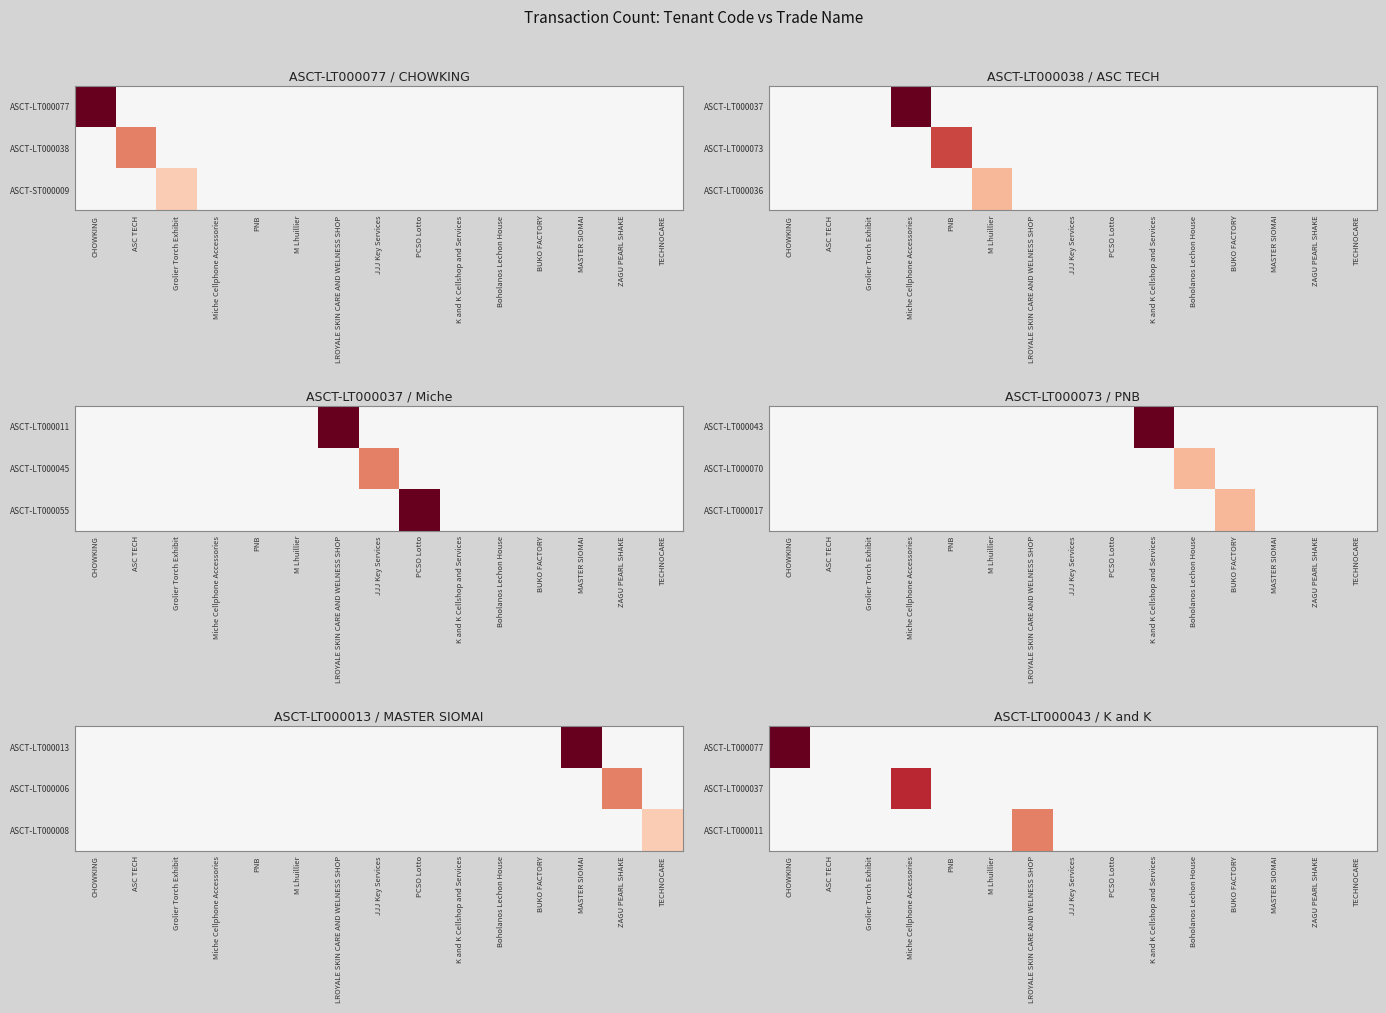

Count the number of data series in this chart.

3